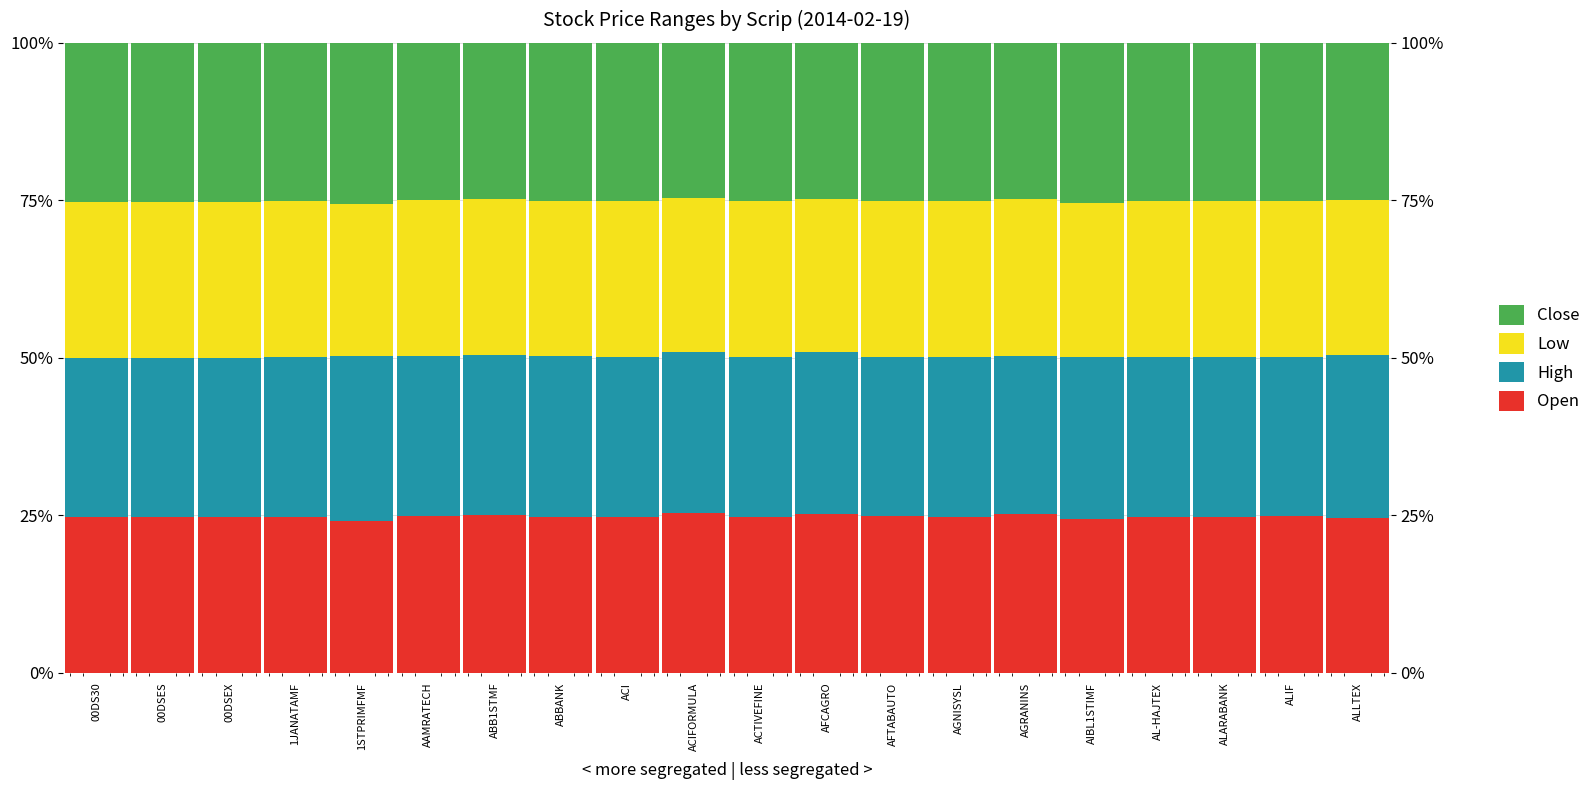

Which series has the largest total across all categories?

High